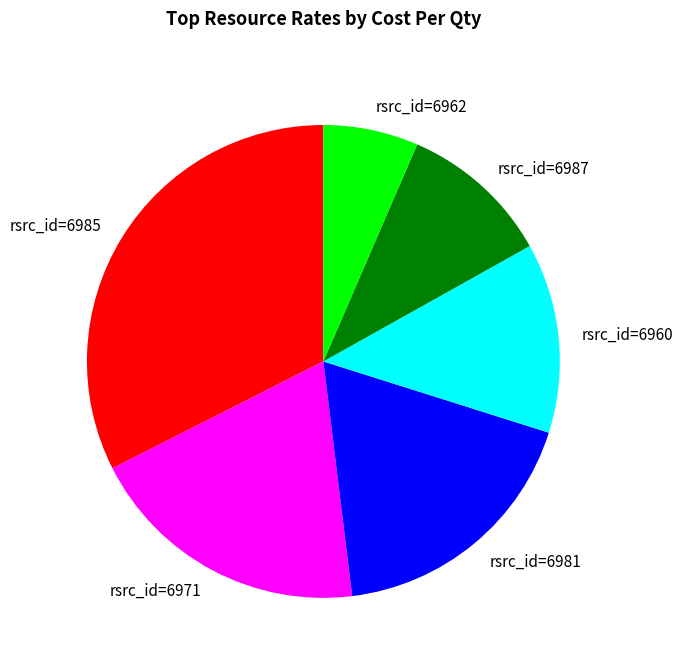

What is the largest slice in the pie chart?

rsrc_id=6985